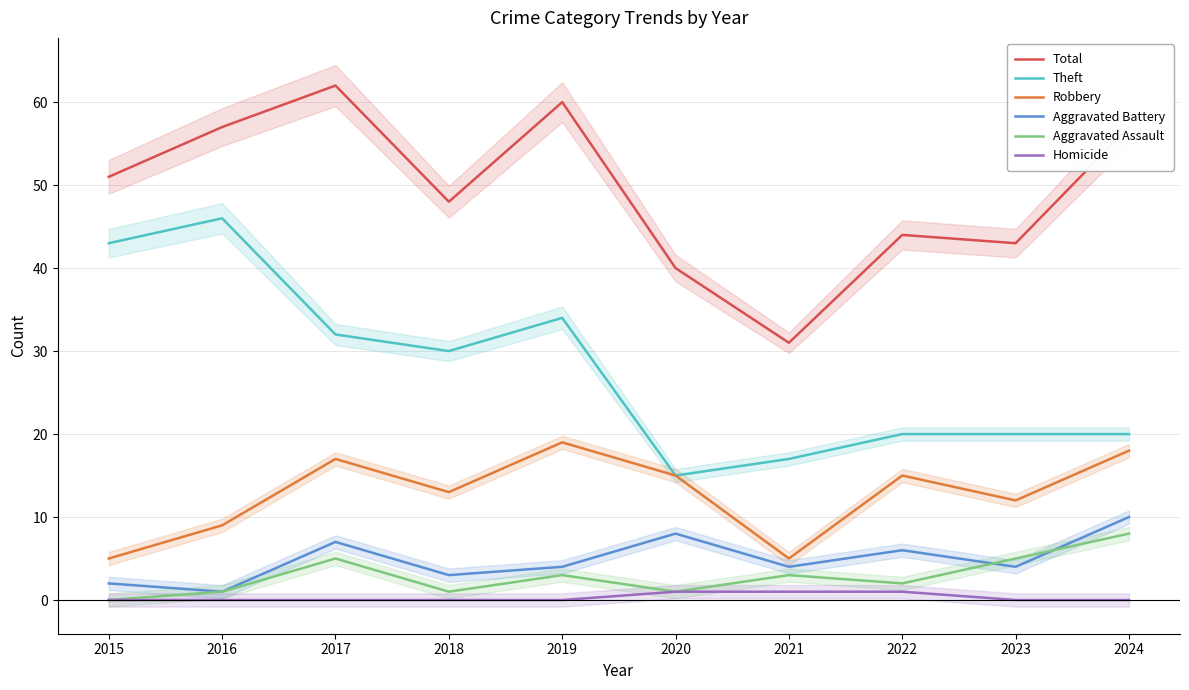

Where is the first local maximum for Total?

2017